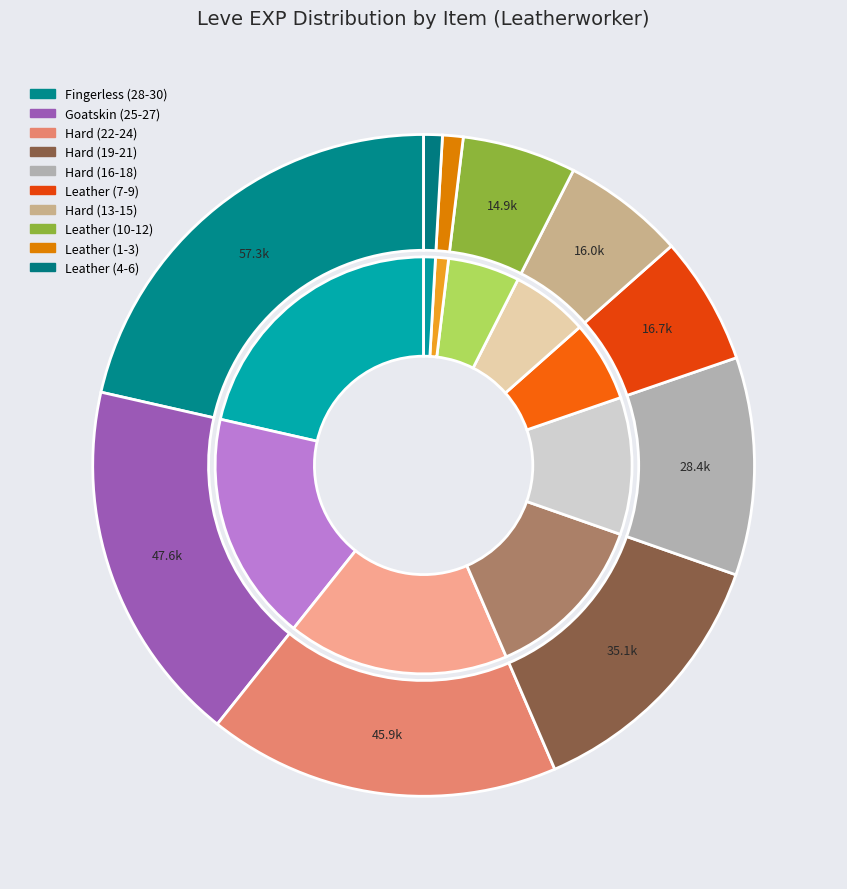

What is the change in value from Leather Calot to Goatskin Cesti?

+10340